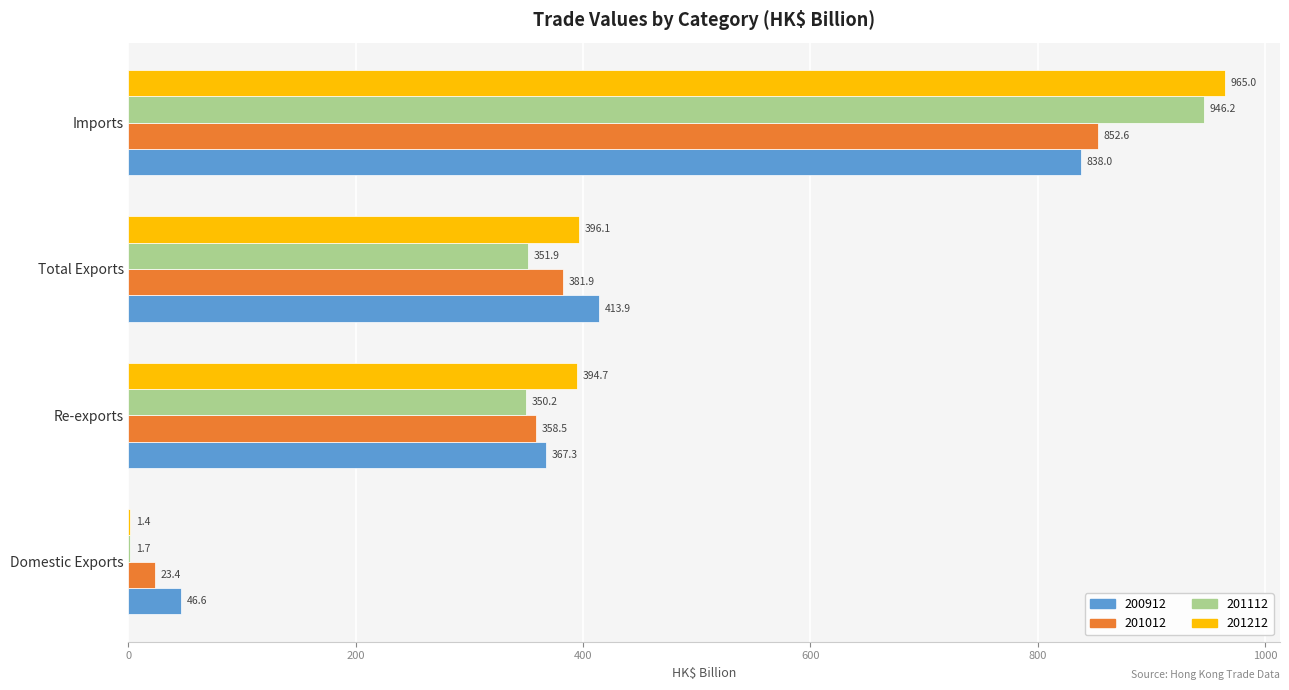

What is the average value of the 201112 series?

412.5